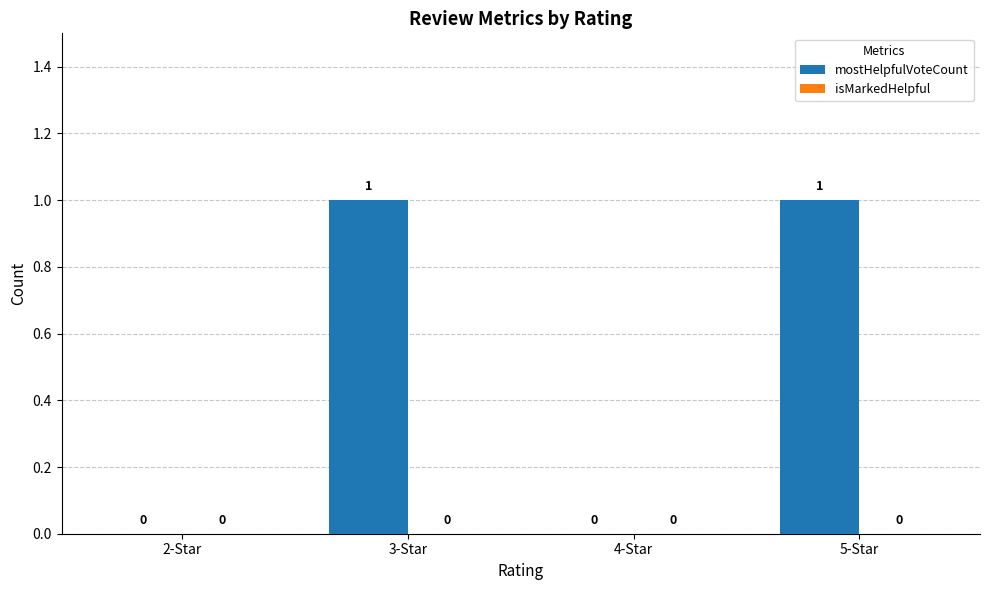

Is it true that the value at 4-Star is 0?

True